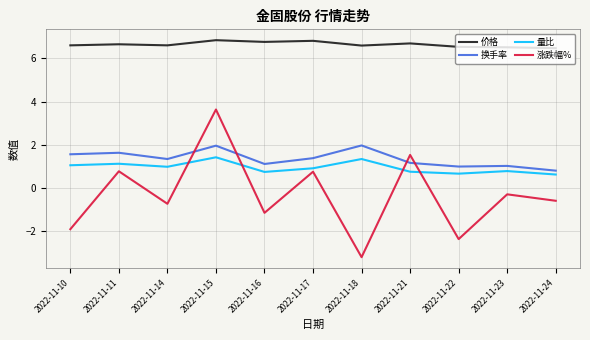

What is the difference between the maximum and minimum values in the 换手率 series?

1.2